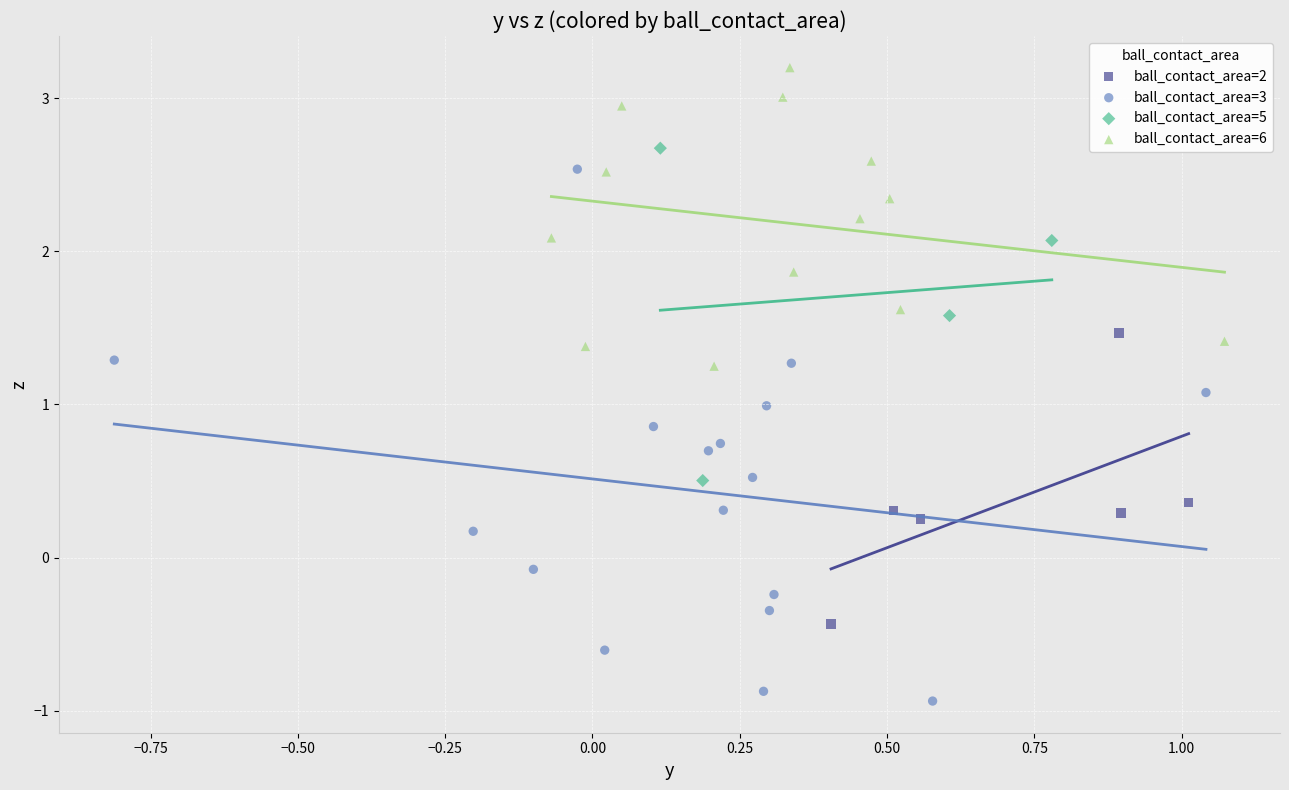

Which series contains the lowest Y value?

ball_contact_area=3